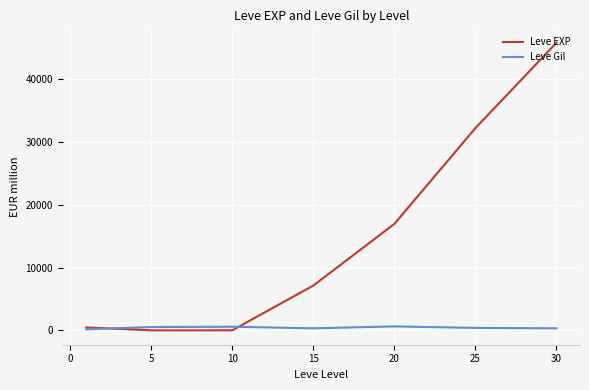

Does the chart display data point markers on the line(s)?

No